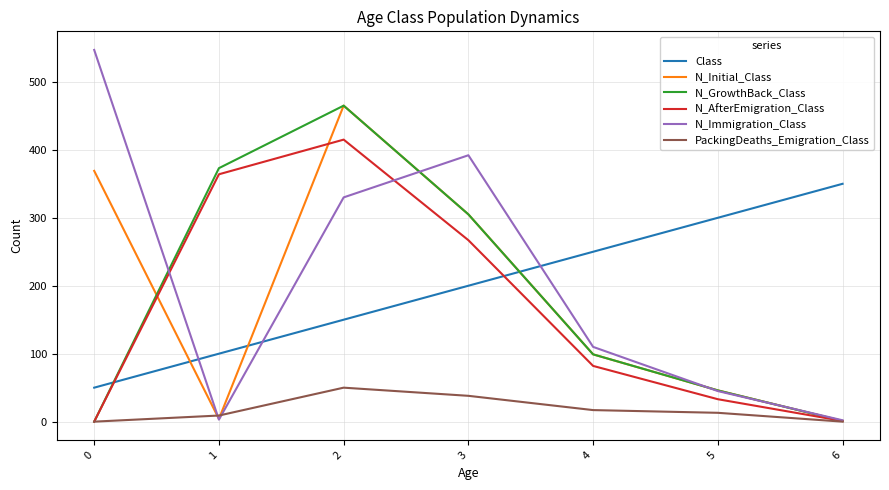

Between 3 and 5, which series saw the biggest shift?

N_Immigration_Class